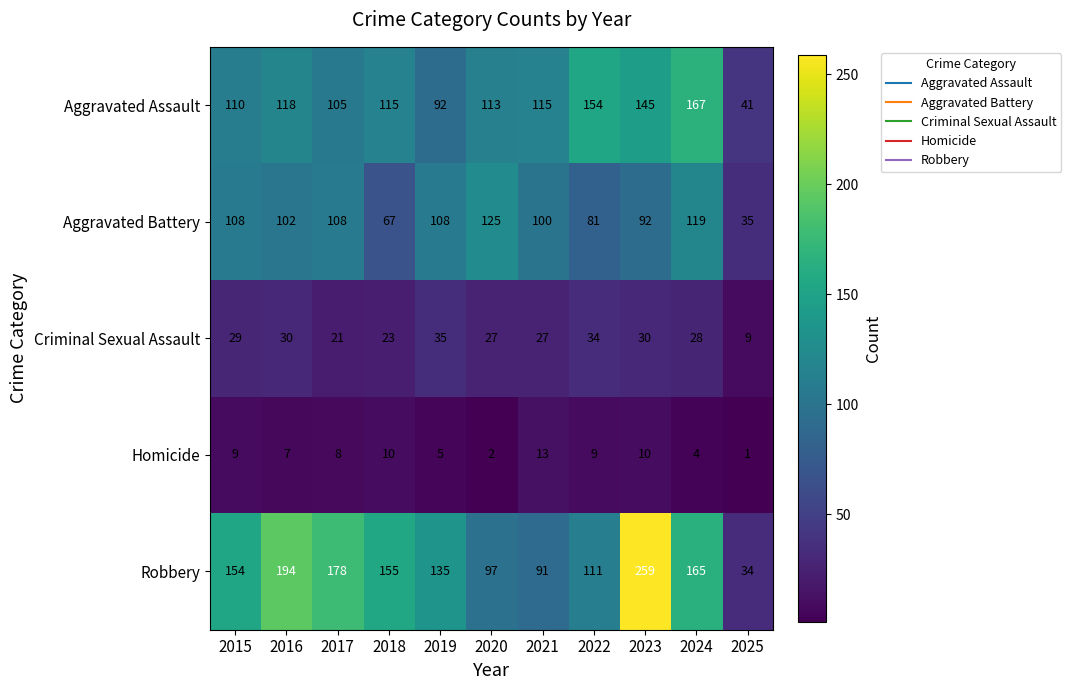

At which label does Criminal Sexual Assault first exceed 28?

2015